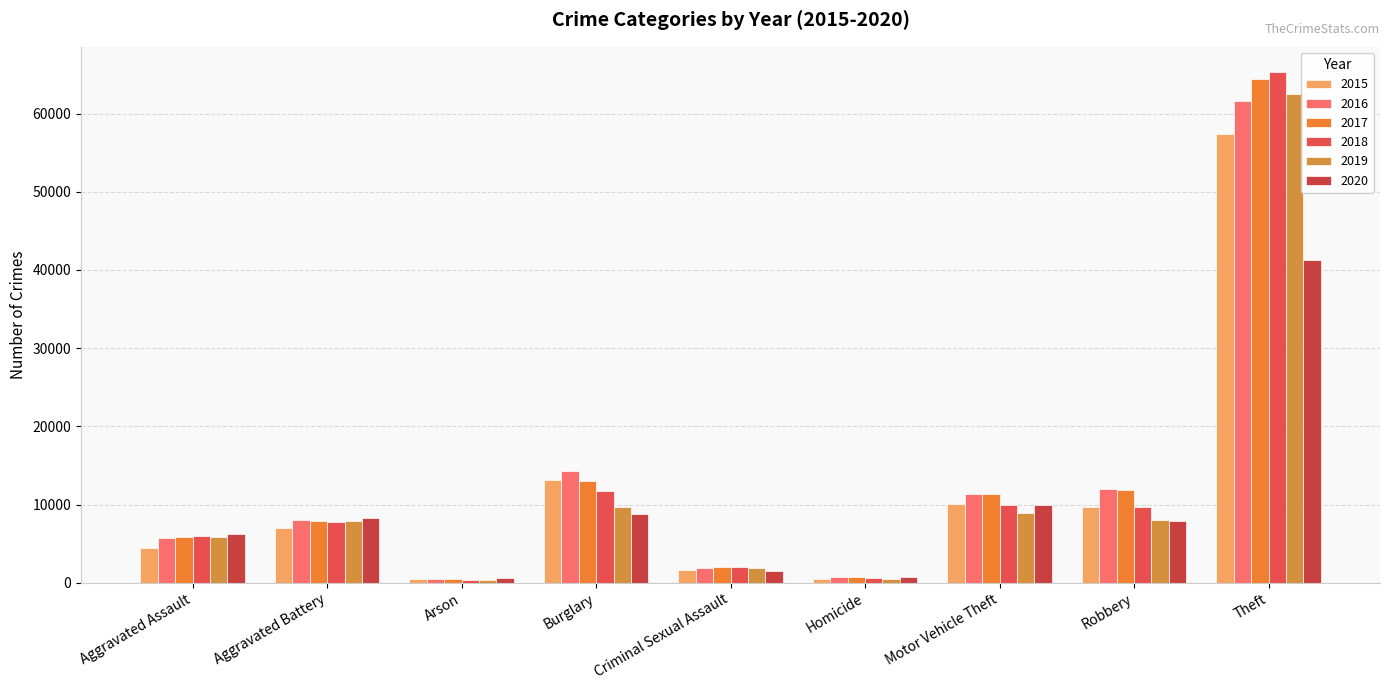

Reading left to right, what are all the values shown in this chart?

2015: 4480	7018	448	13184	1670	496	10068	9638	57350
2016: 5712	8085	515	14289	1820	786	11286	11960	61618
2017: 5793	7845	444	13001	1949	672	11380	11880	64381
2018: 6001	7734	373	11746	1982	589	9984	9679	65285
2019: 5841	7857	376	9639	1880	498	8977	7994	62485
2020: 6263	8319	588	8757	1454	787	9956	7855	41312